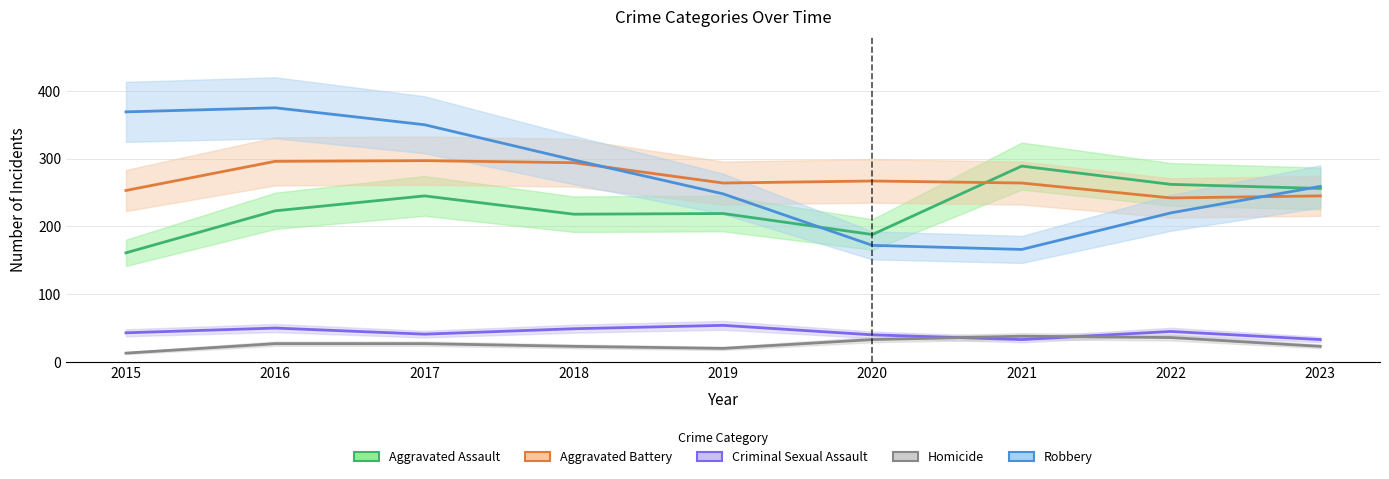

List the series in order of their peak value, highest first.

Robbery, Aggravated Battery, Aggravated Assault, Criminal Sexual Assault, Homicide